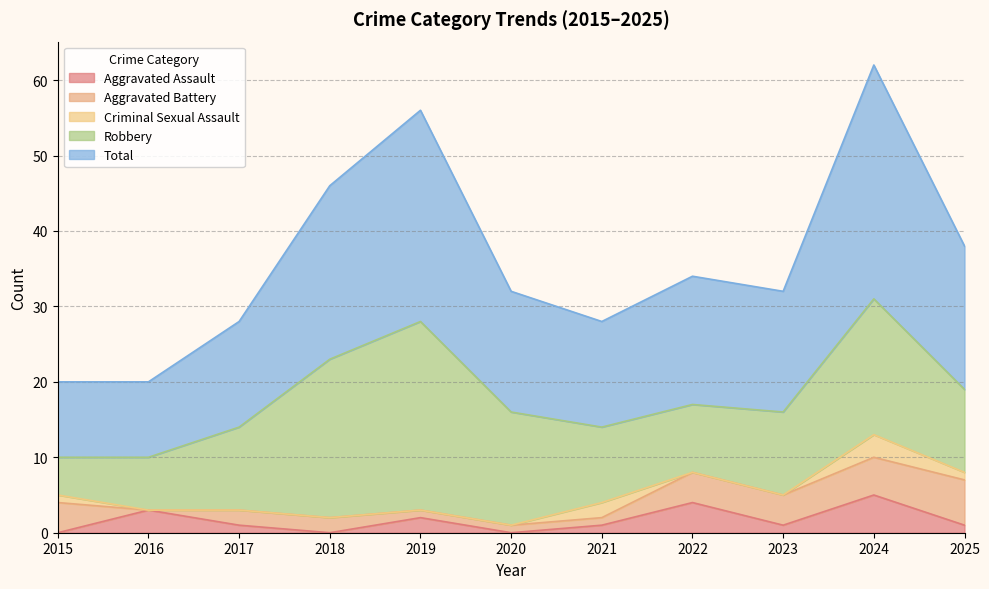

What is the total value across all series at 2022?

34